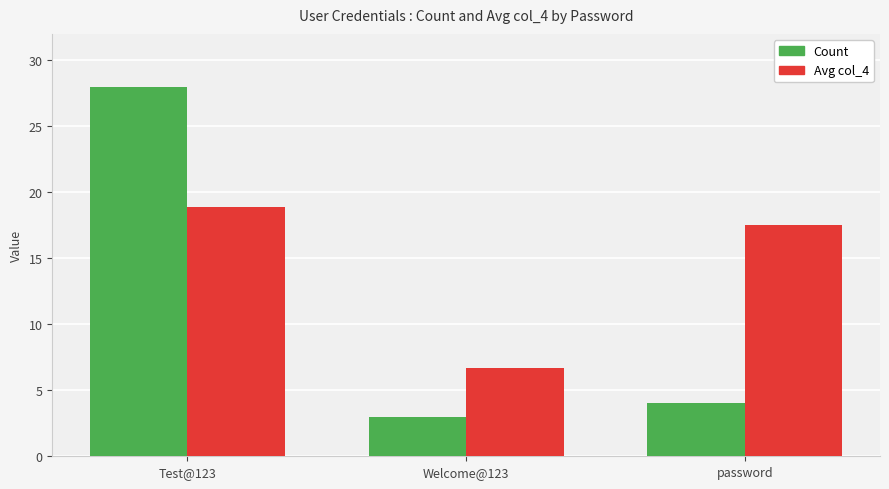

Is the value of Avg col_4 at password greater than the value of Count at Test@123?

No